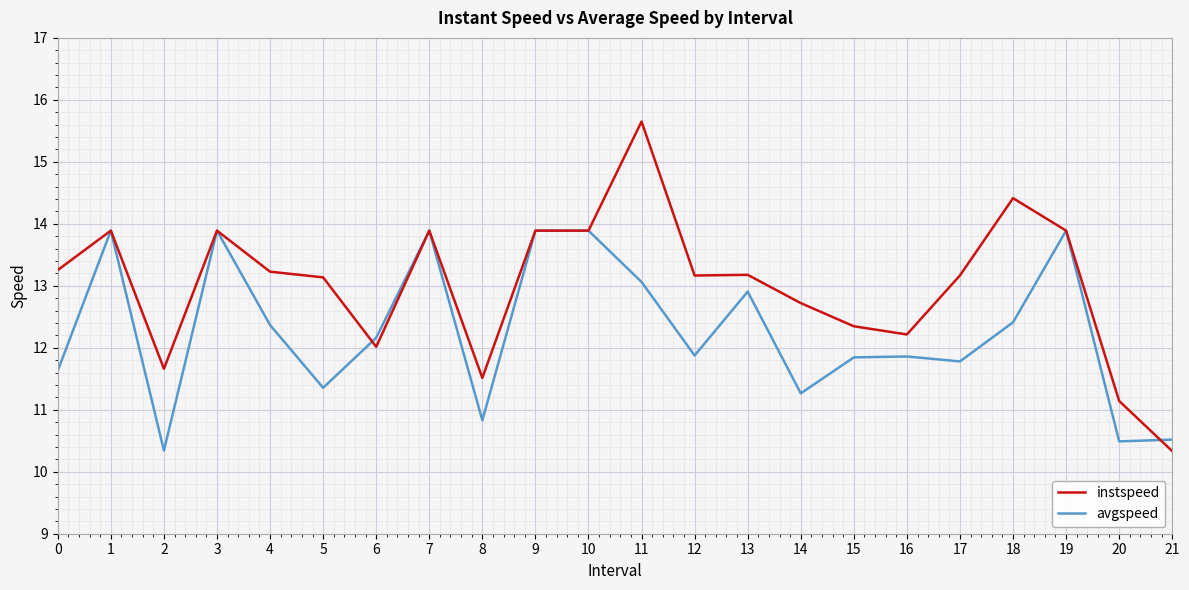

How many lines are shown in the chart?

2